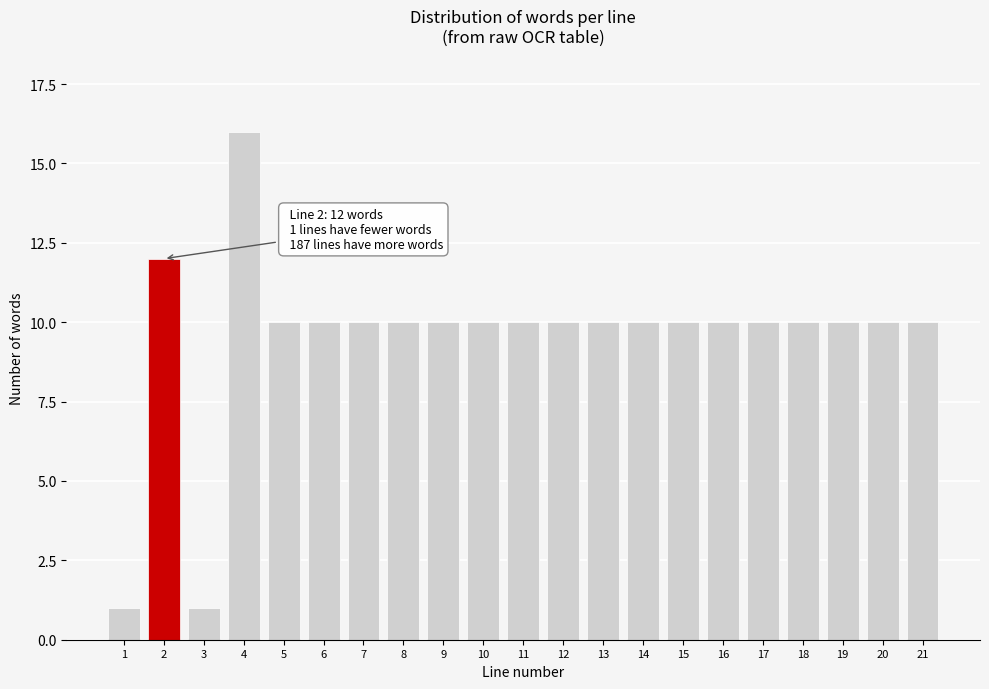

Reading right to left, extract all data points from this chart.

21=10	20=10	19=10	18=10	17=10	16=10	15=10	14=10	13=10	12=10	11=10	10=10	9=10	8=10	7=10	6=10	5=10	4=16	3=1	2=12	1=1